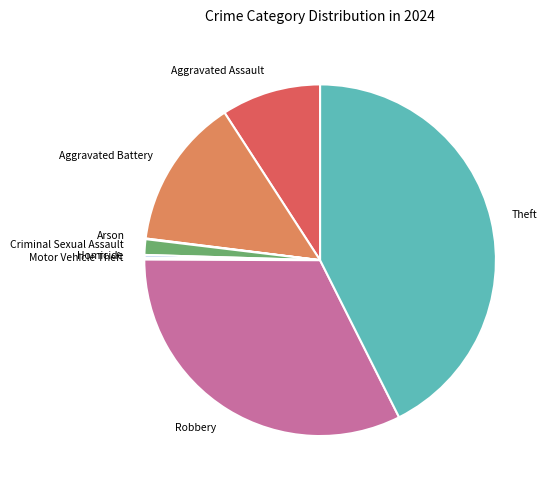

What is the ratio of the value at Aggravated Assault to the value at Robbery?

0.3